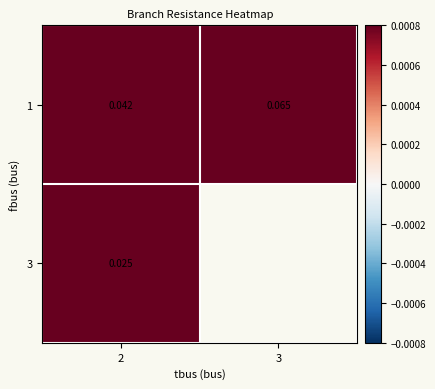

What is the sum of all 1 values?

0.1